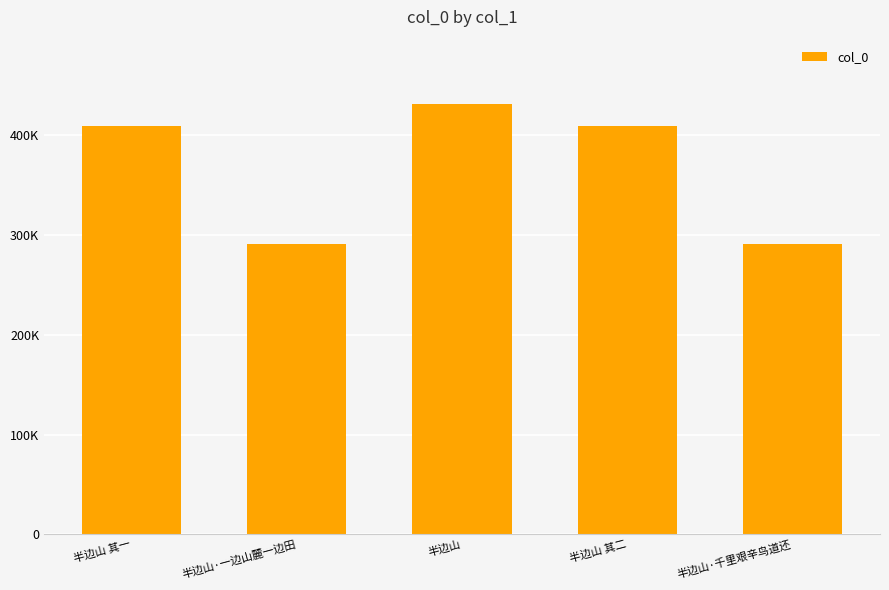

Are the bars horizontal?

No